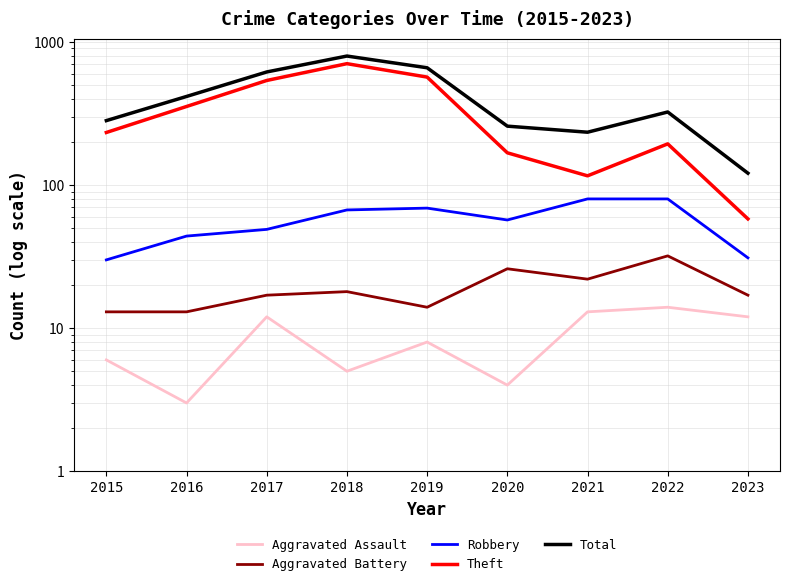

At which label is Aggravated Battery closest to 22?

2021